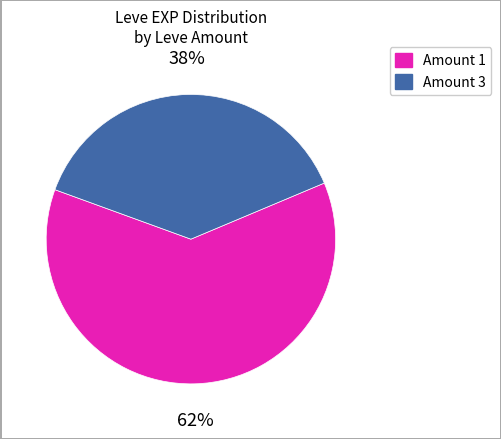

To the nearest percent, what is the difference between the largest and smallest slice percentages?

24%